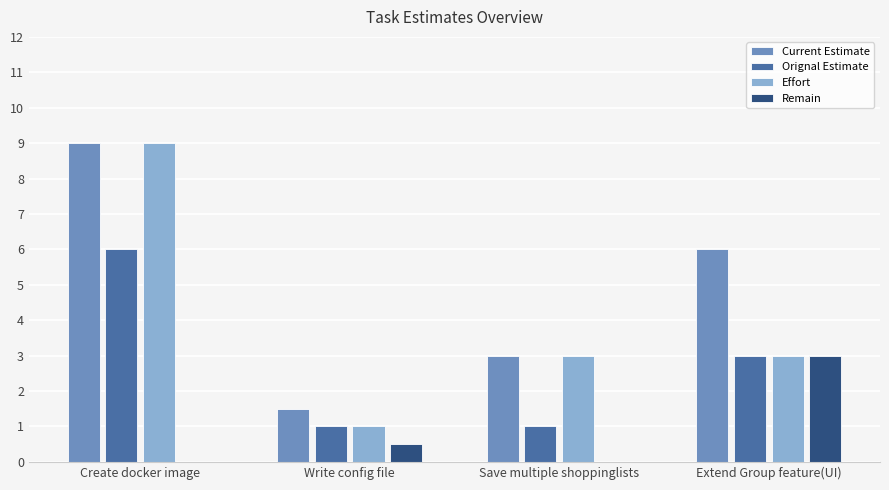

True or false: Current Estimate has a value of 3.0 at Save multiple shoppinglists.

True